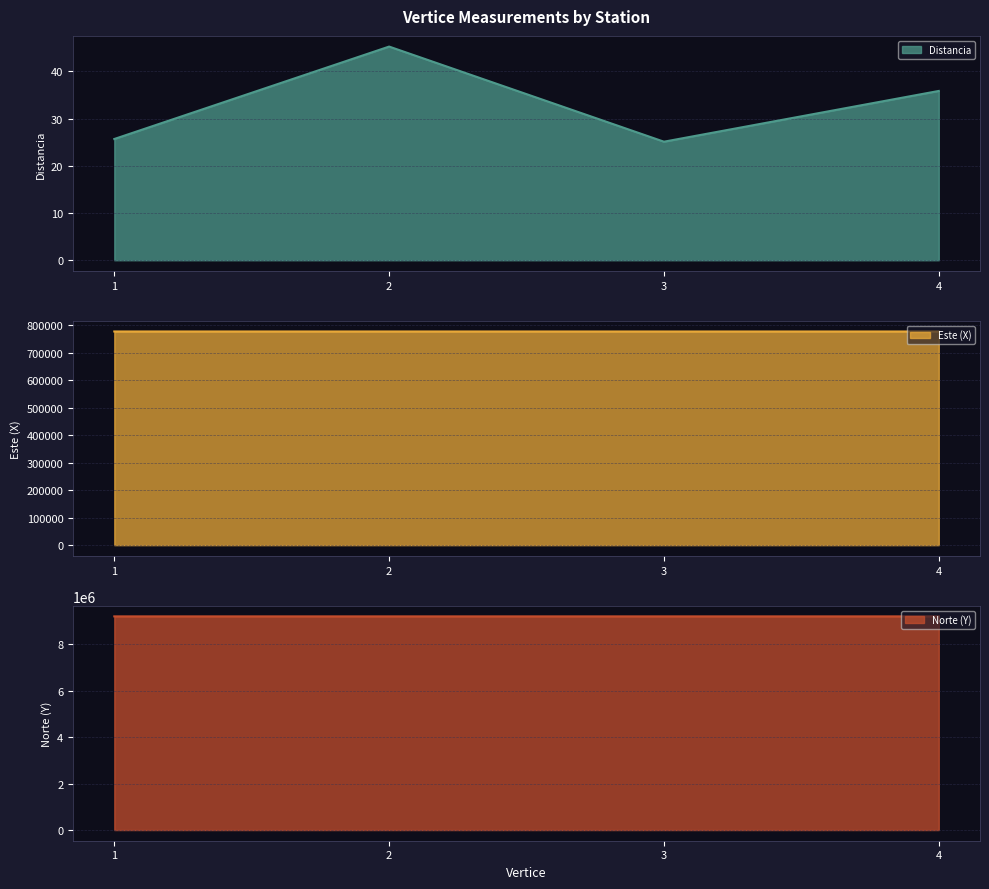

How many categories are shown in the chart?

4